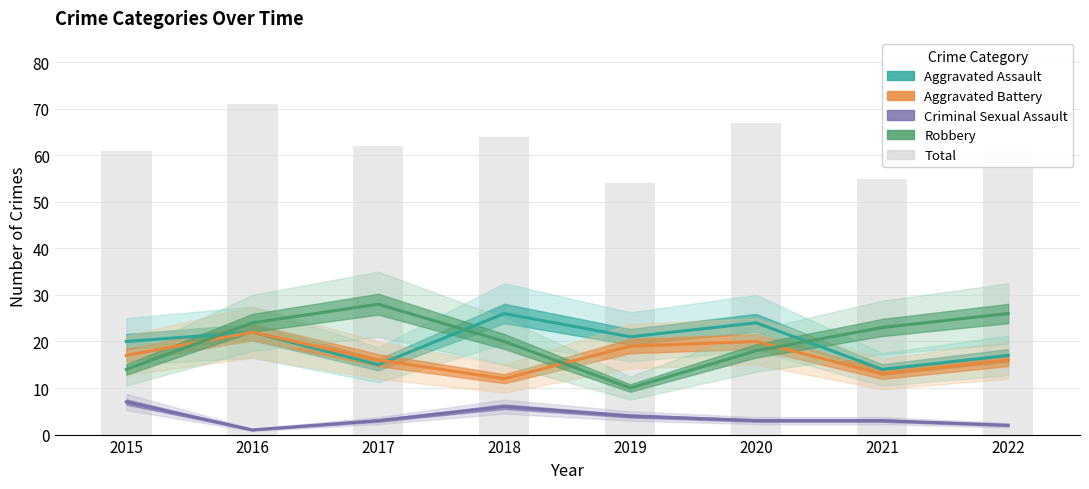

How many Criminal Sexual Assault values are between 3 and 6?

5